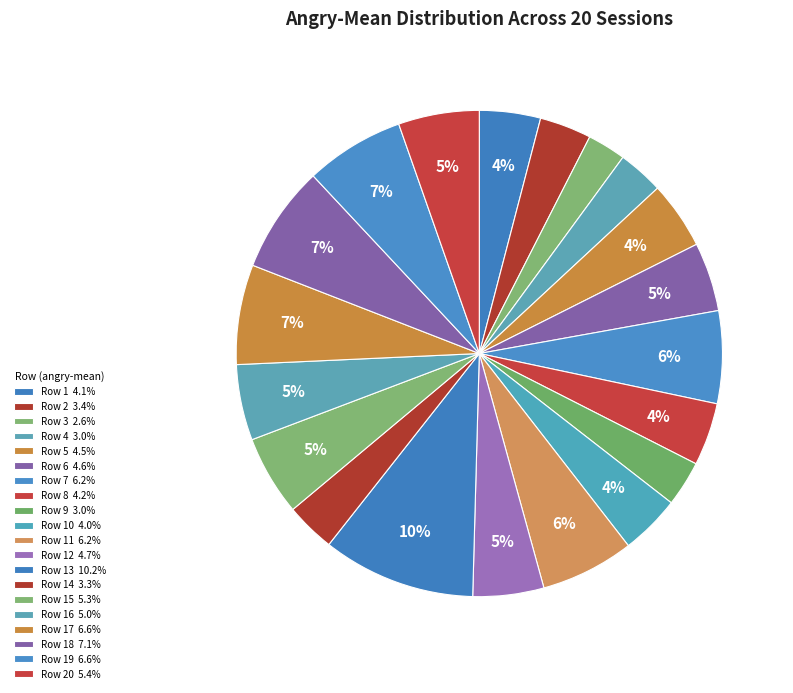

Count the number of slices in the pie.

20